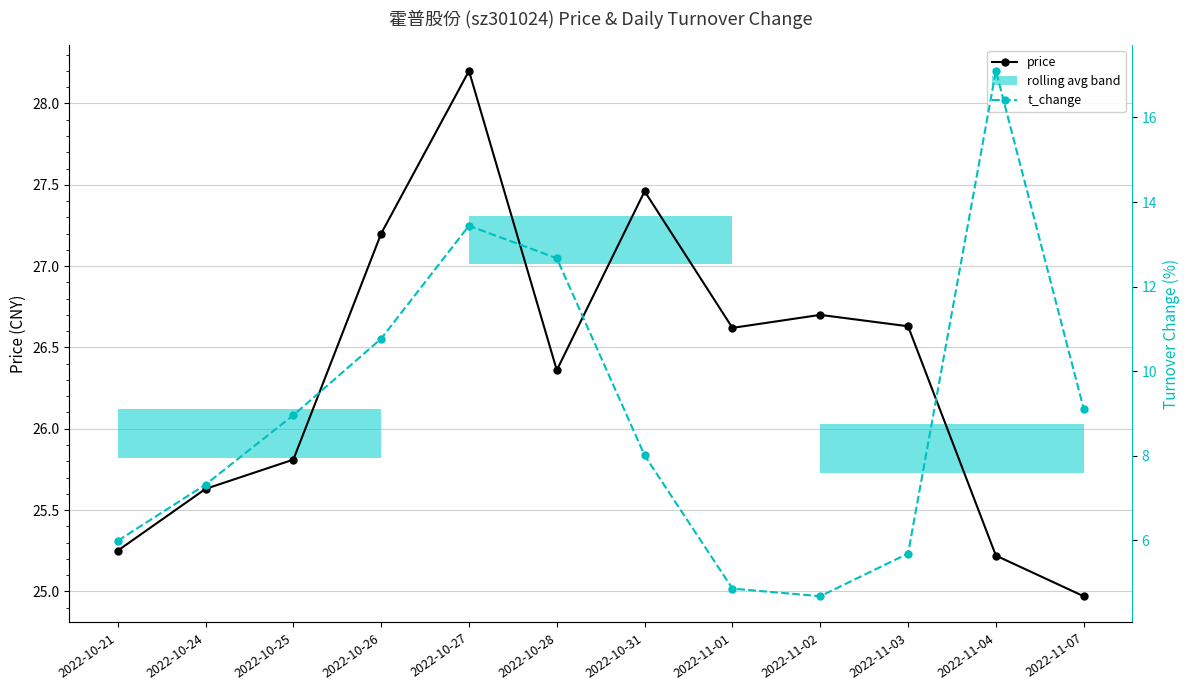

Where is the first local minimum for t_change?

2022-11-02